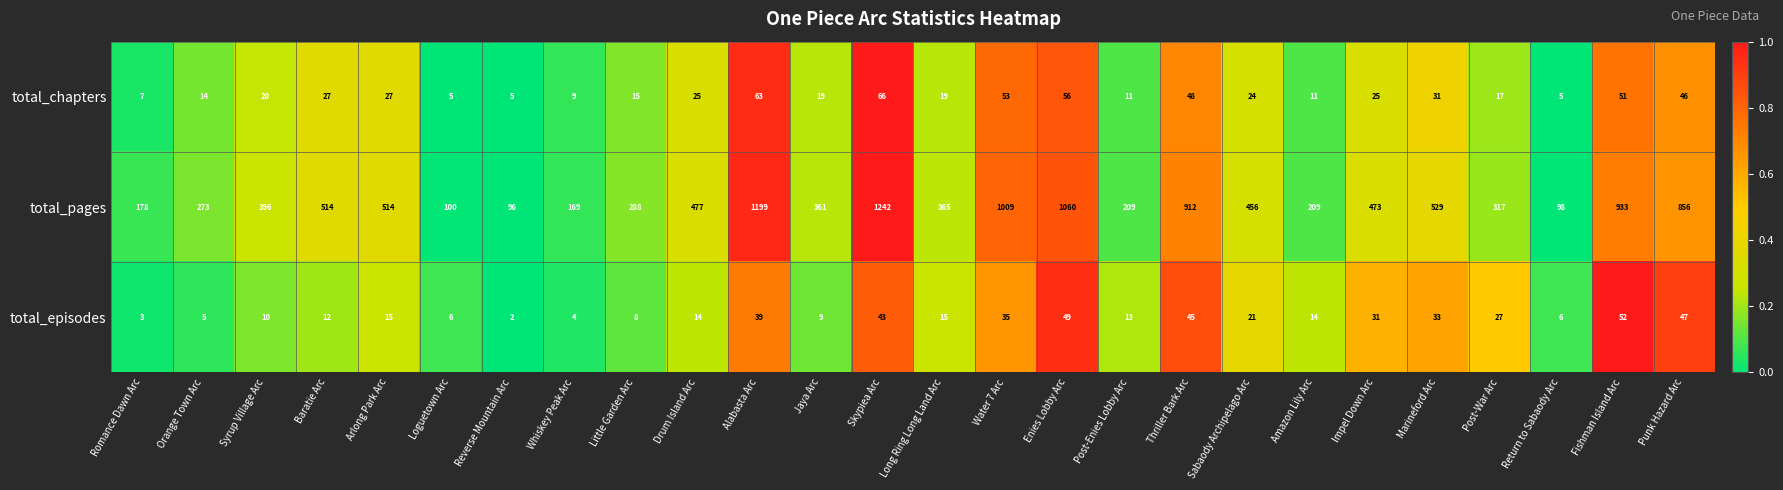

What is the difference between the maximum and second lowest values in the total_pages series?

1144